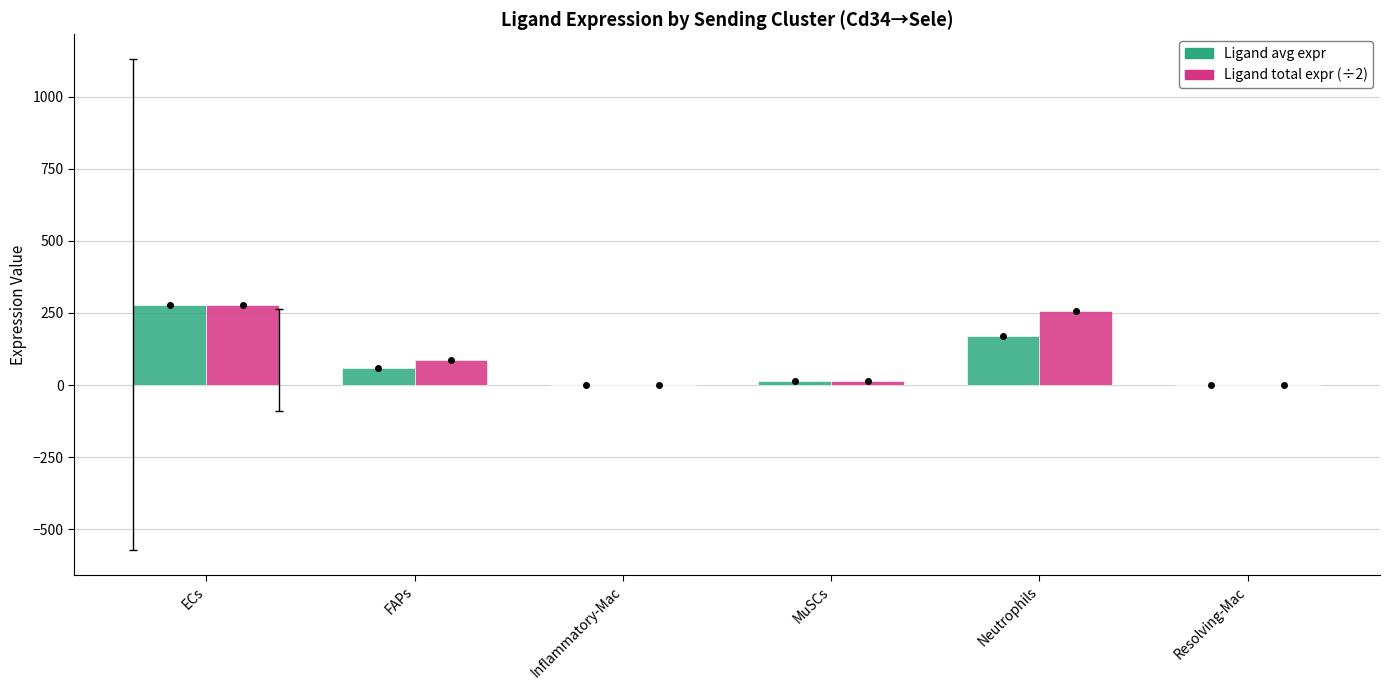

What is the difference between the Ligand total expr (÷2) values at FAPs and Resolving-Mac?

85.8